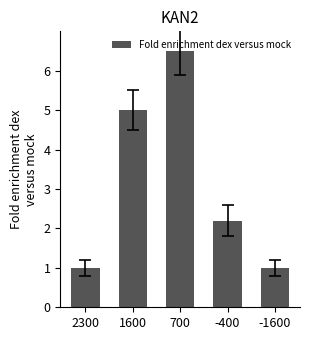

What is the minimum value shown in the chart?

1.0